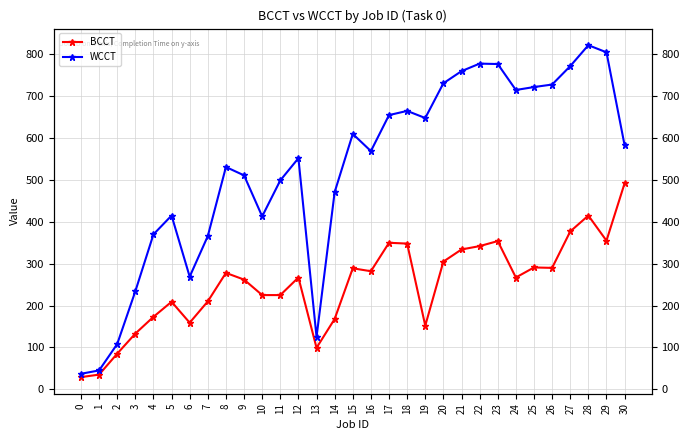

The BCCT series shows 225 at 11. True or false?

True